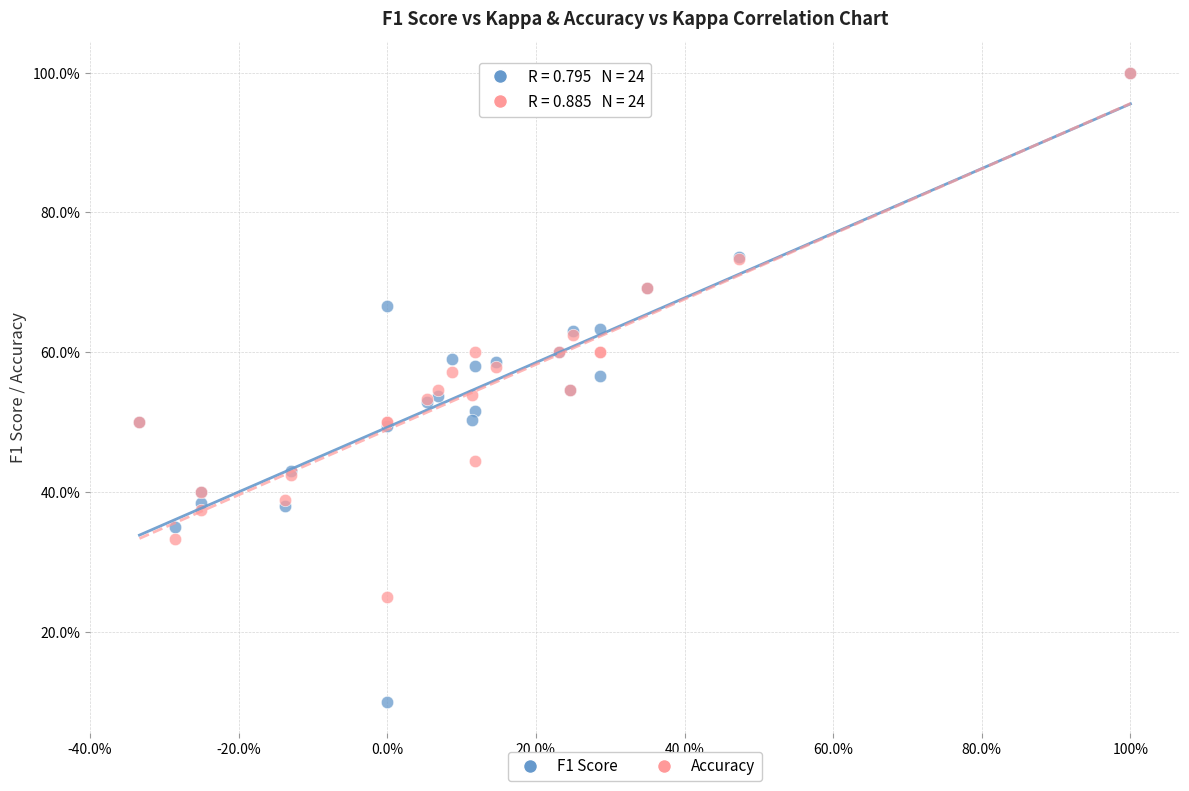

Which series has the widest spread of Y values?

F1 Score